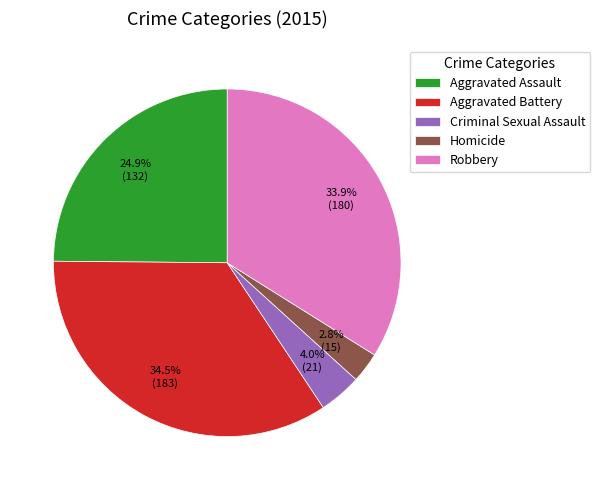

To the nearest percent, what is the combined percentage of Homicide and Criminal Sexual Assault?

7%